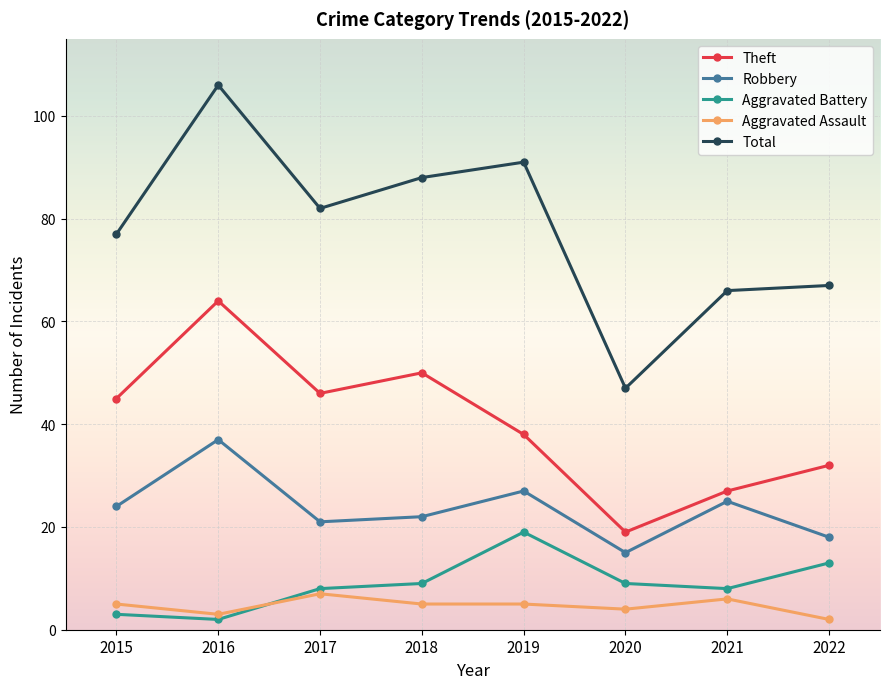

What is the difference between the second highest and minimum values in the Total series?

44